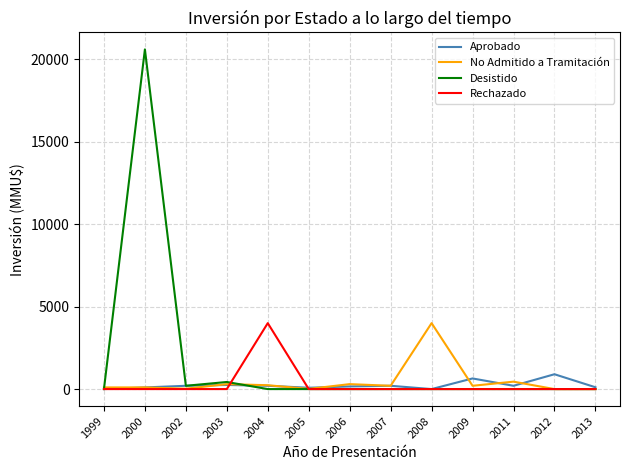

Which series has the largest range (max minus min)?

Desistido